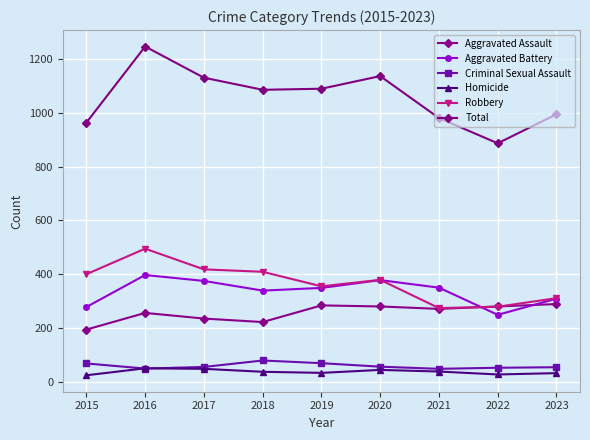

The value of Criminal Sexual Assault at 2021 is 48. True or false?

True